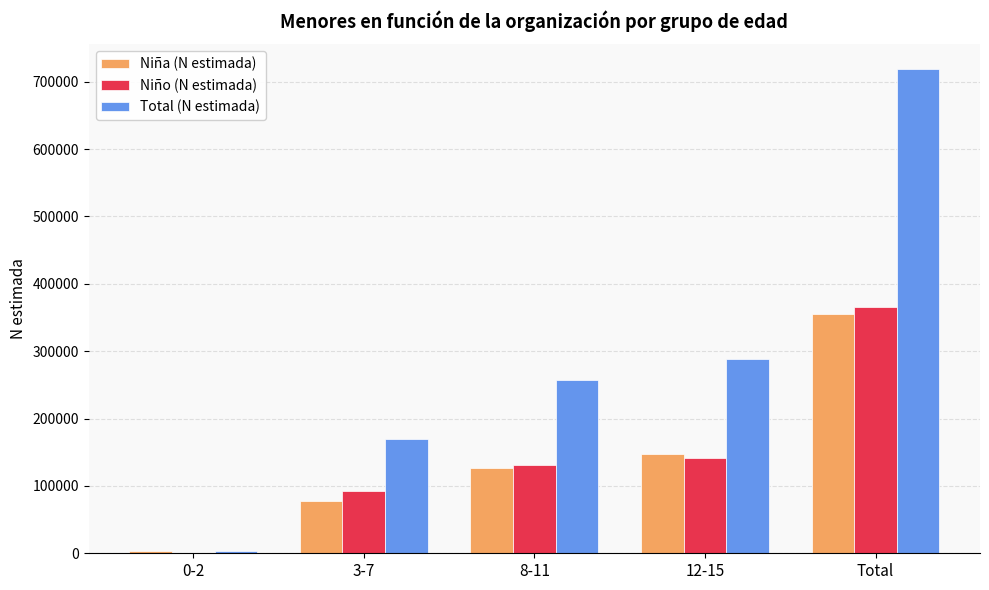

The value of Niña (N estimada) at 3-7 is 77614. True or false?

True